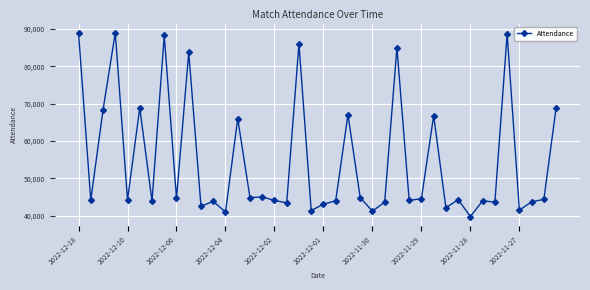

What is the maximum value shown in the chart?

88966